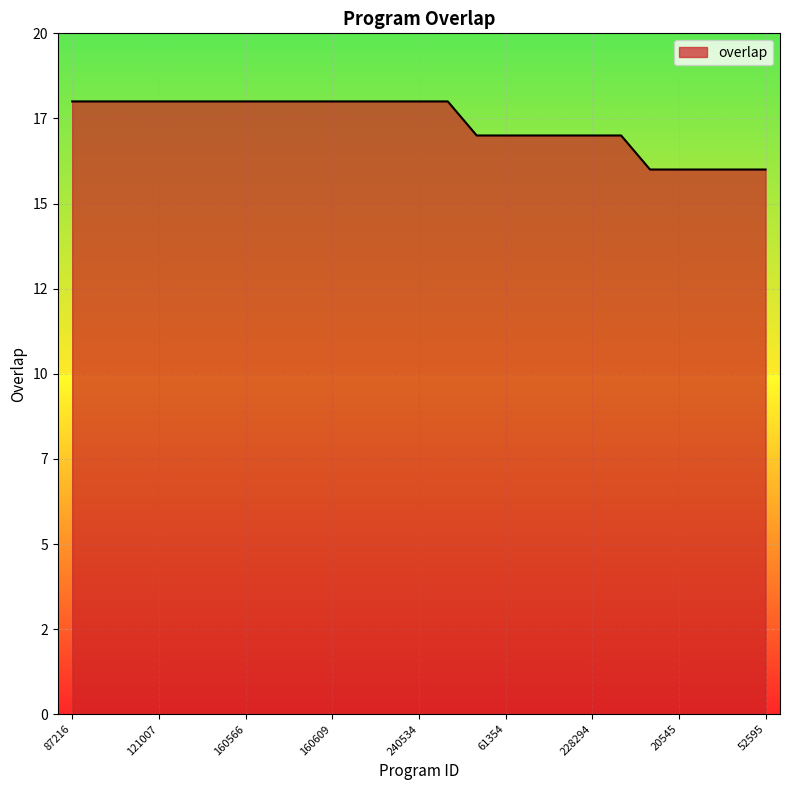

Does the chart have visible grid lines?

Yes